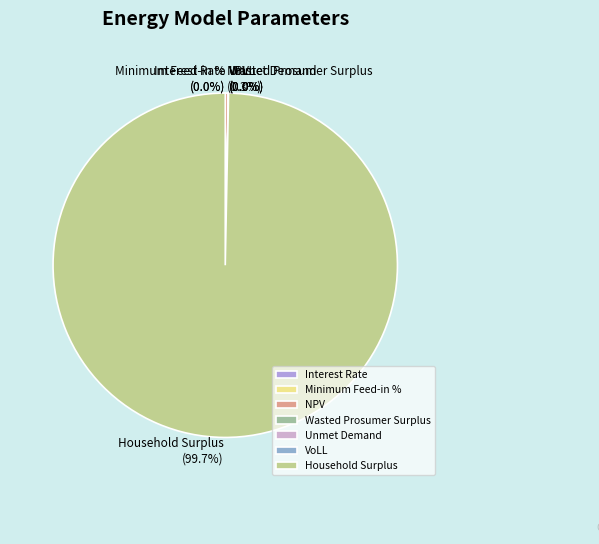

What portion of the pie excludes Unmet Demand?

100.0%